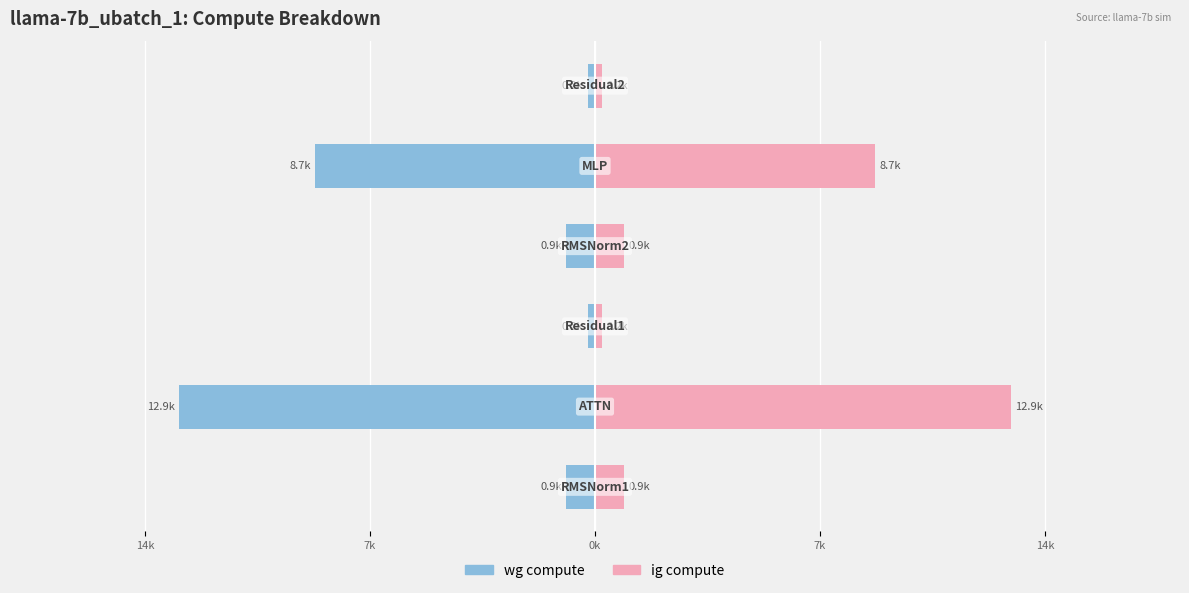

Reading left to right, extract all data points from this chart.

wg compute: -898.0	-12927.8	-215.2	-898.0	-8701.3	-215.2
ig compute: 898.0	12927.8	215.2	898.0	8701.3	215.2